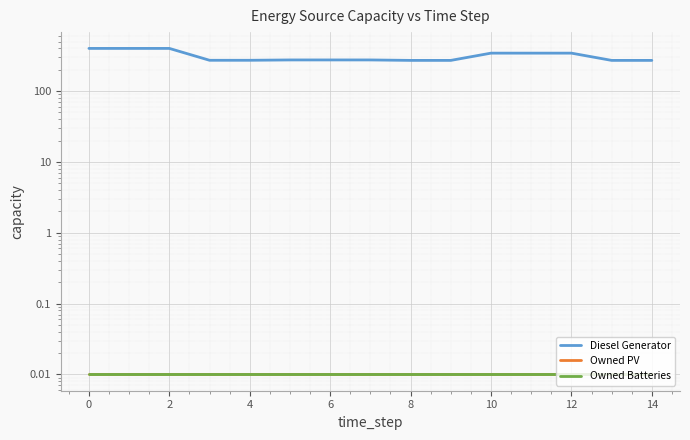

True or false: Owned Batteries and Owned PV intersect in this chart.

False